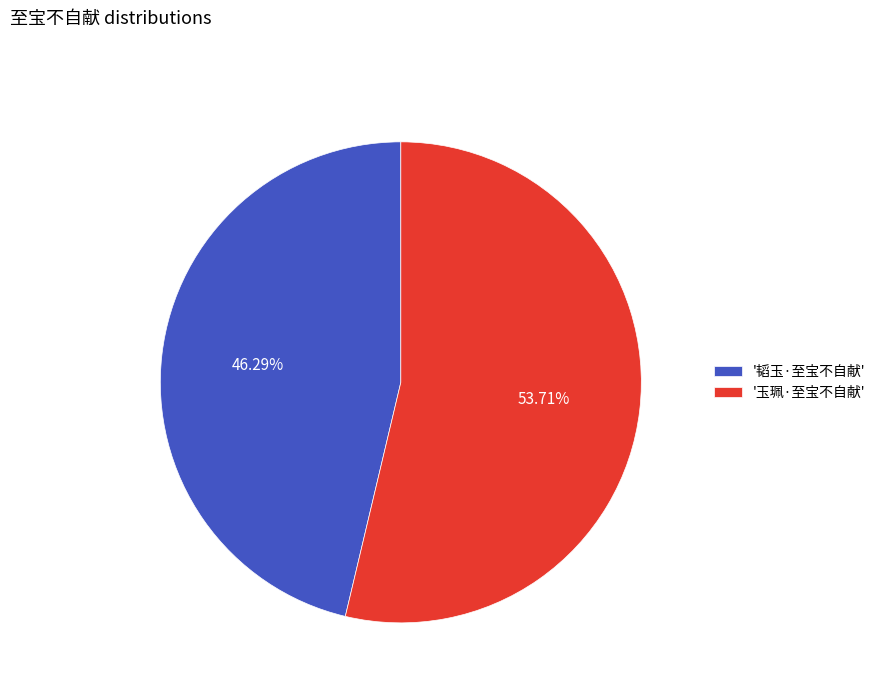

What is the smallest slice in the pie chart?

'韬玉·至宝不自献'